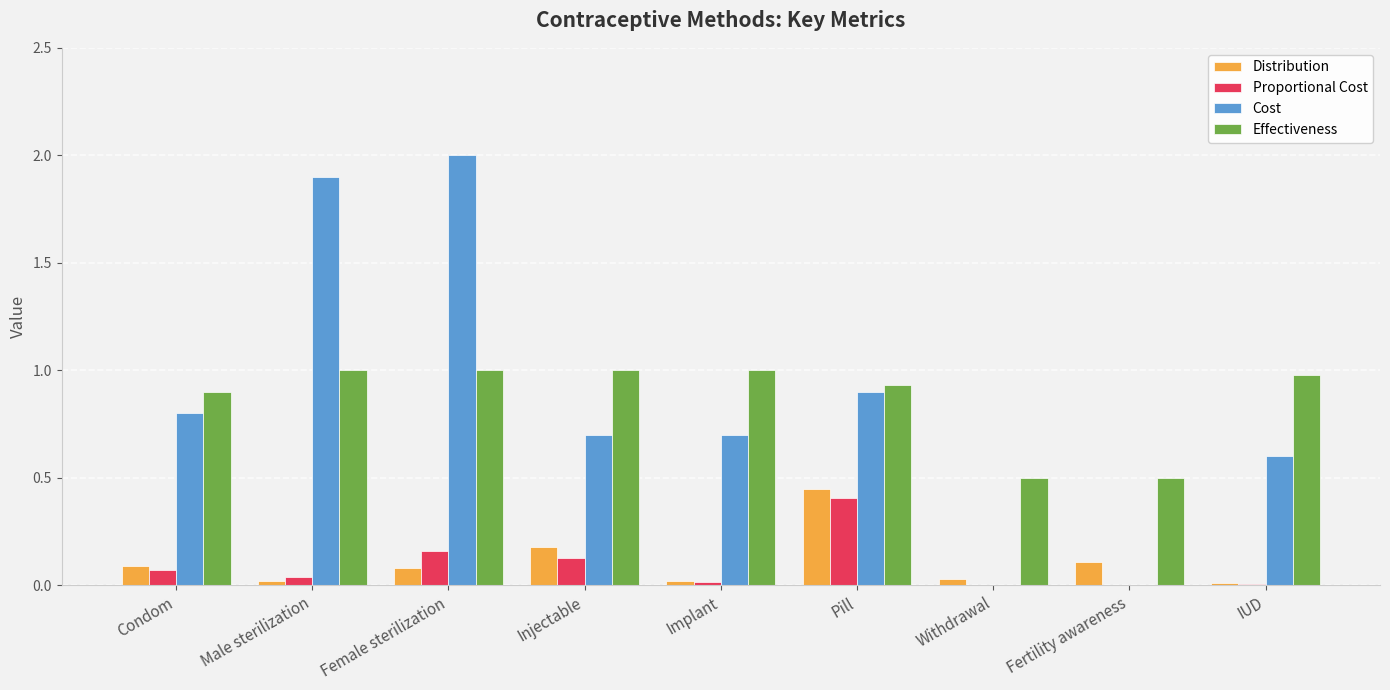

True or false: Distribution has a value of 0.1 at Female sterilization.

True